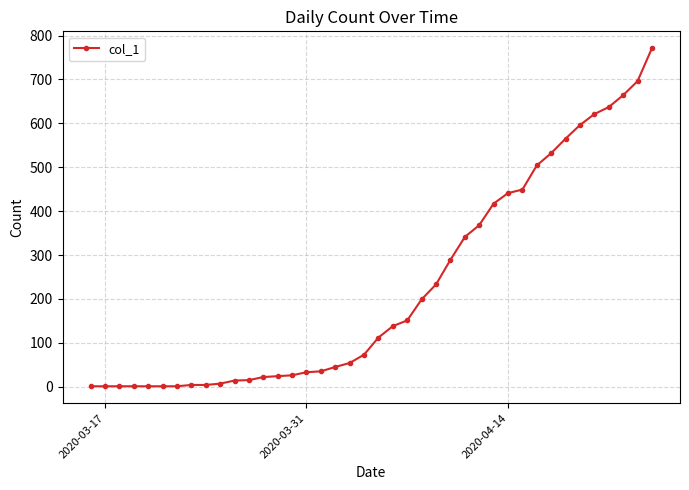

What is the average value?

227